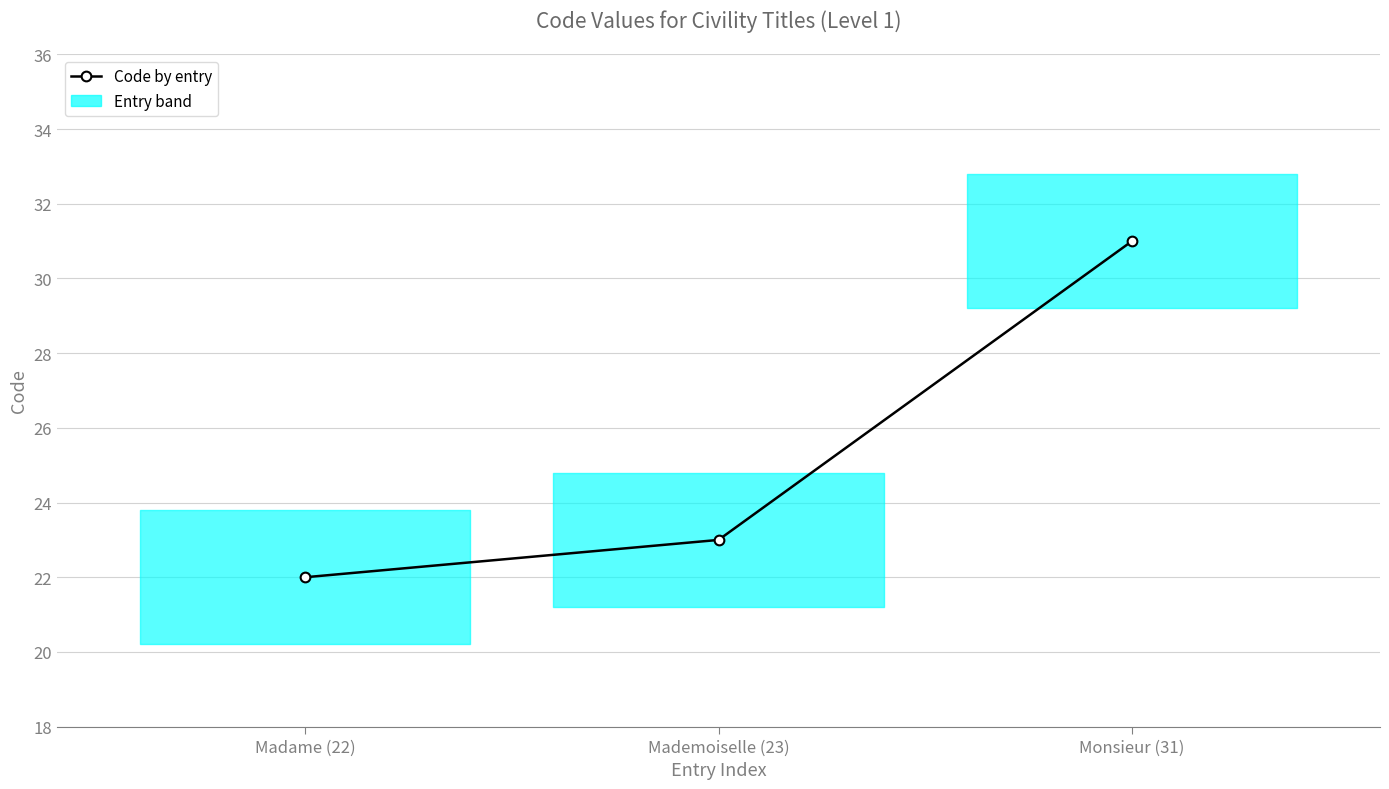

Is it true that the value at Madame (22) is 22?

True